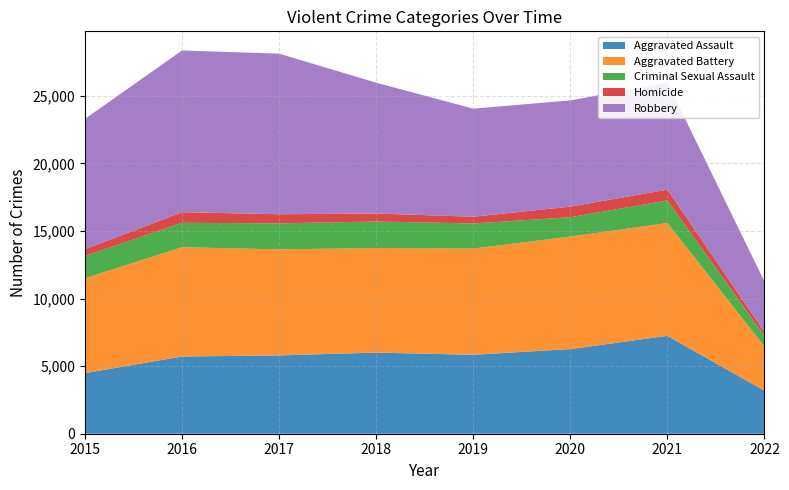

Reading right to left, extract all data points from this chart.

Aggravated Assault: 2022=3180	2021=7240	2020=6263	2019=5840	2018=6001	2017=5793	2016=5712	2015=4480
Aggravated Battery: 2022=3277	2021=8348	2020=8319	2019=7857	2018=7735	2017=7845	2016=8085	2015=7018
Criminal Sexual Assault: 2022=773	2021=1668	2020=1432	2019=1857	2018=1963	2017=1925	2016=1805	2015=1653
Homicide: 2022=300	2021=801	2020=785	2019=498	2018=589	2017=672	2016=786	2015=496
Robbery: 2022=3722	2021=7919	2020=7855	2019=7994	2018=9679	2017=11880	2016=11960	2015=9638